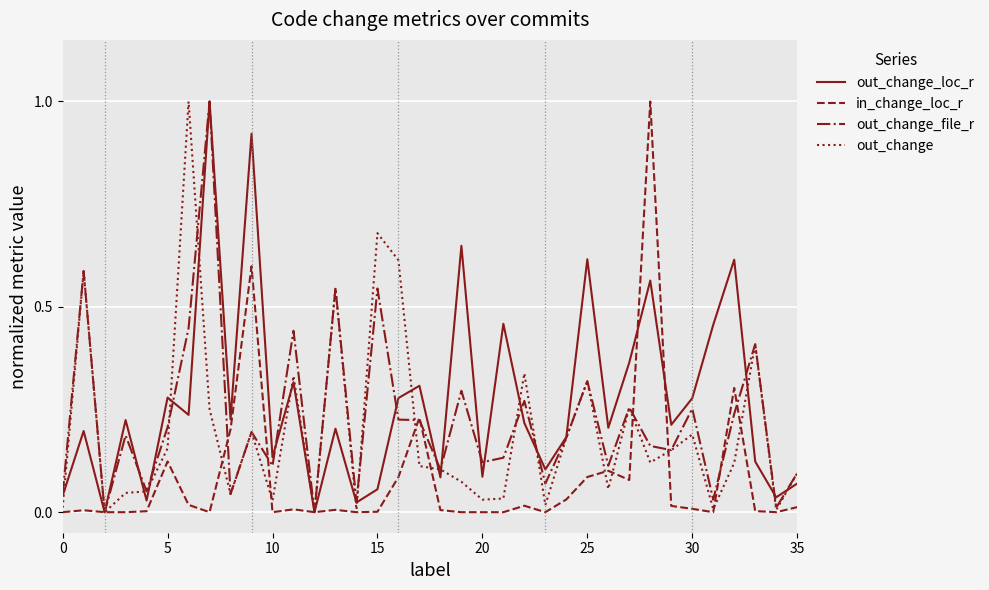

What is the maximum value for in_change_loc_r?

1.0